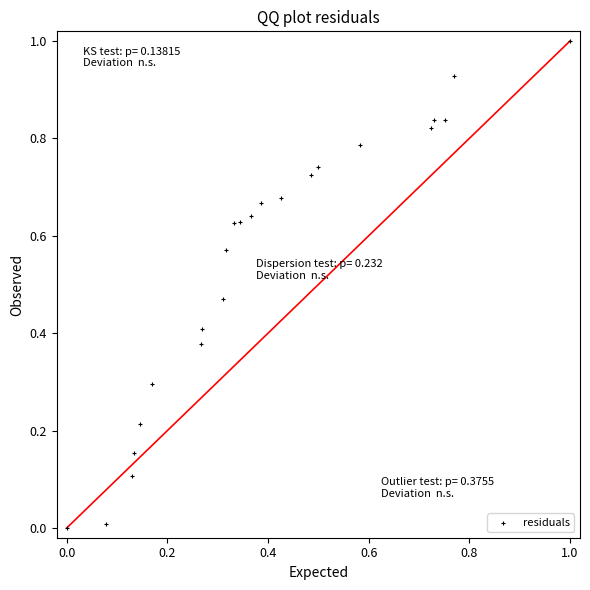

What is the range of X values (max minus min)?

1.0